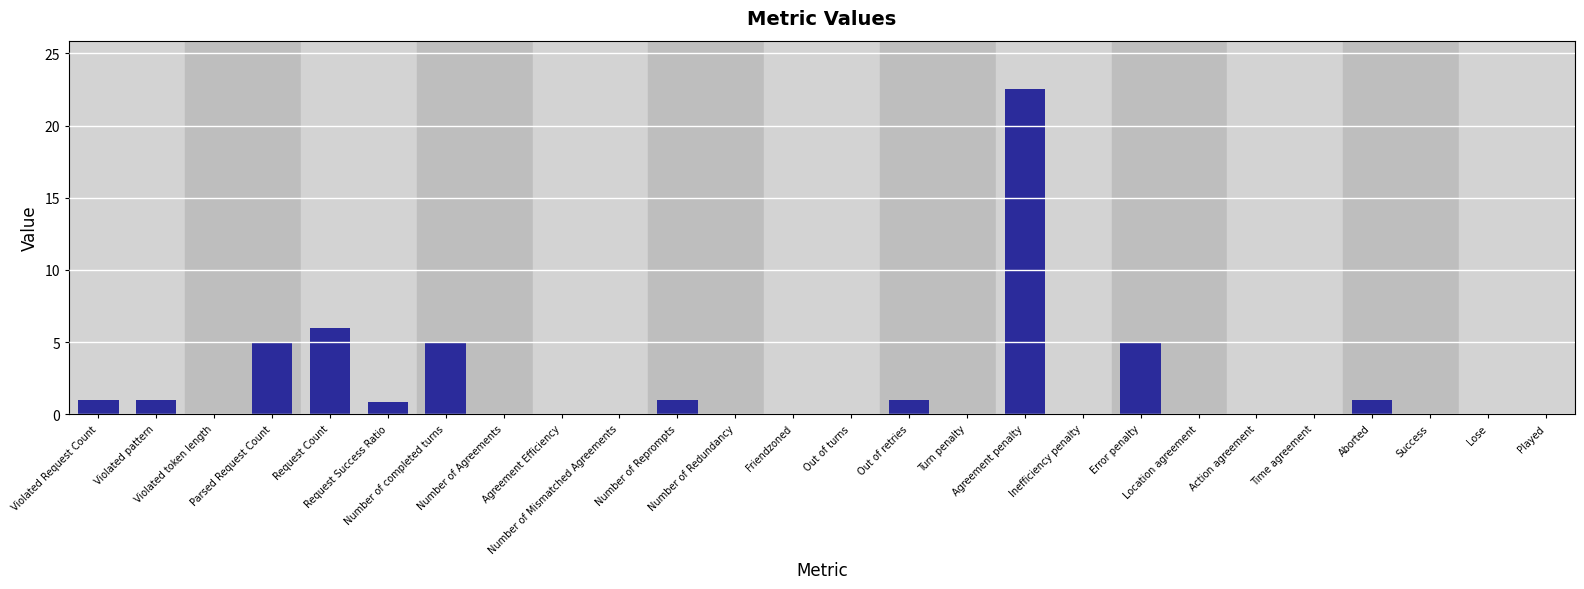

What is the maximum value shown in the chart?

22.5